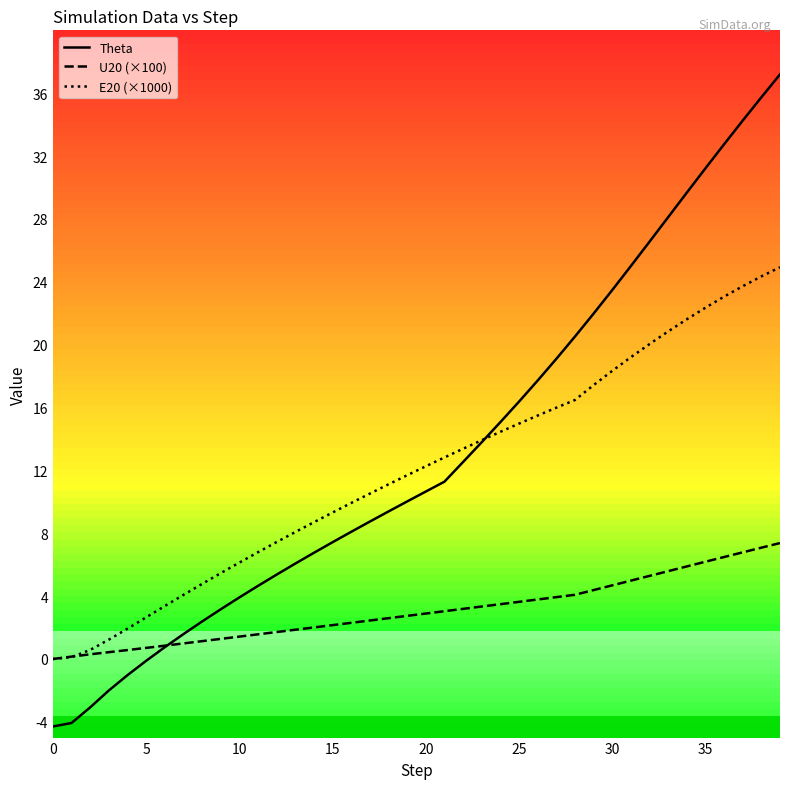

How many intersections are there between U20 (×100) and Theta?

1